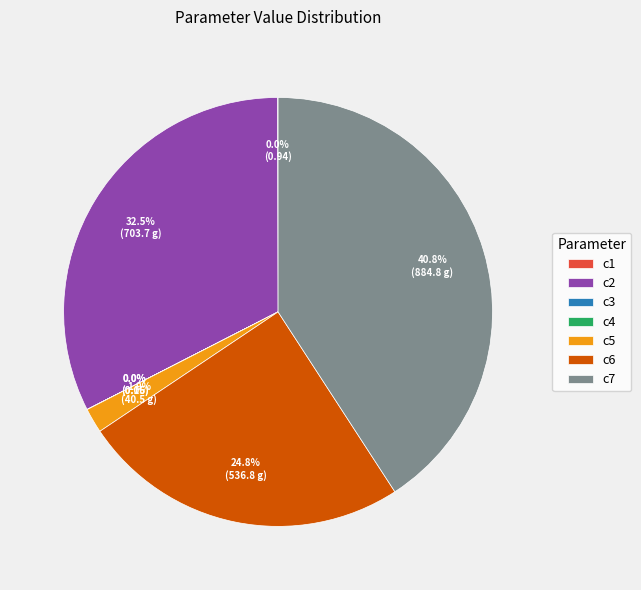

Is there any slice that represents more than half of the pie?

No